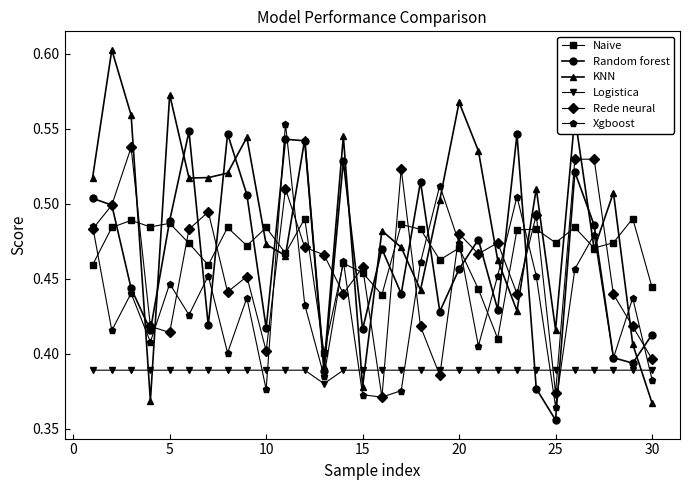

True or false: KNN and Xgboost cross at least once.

True